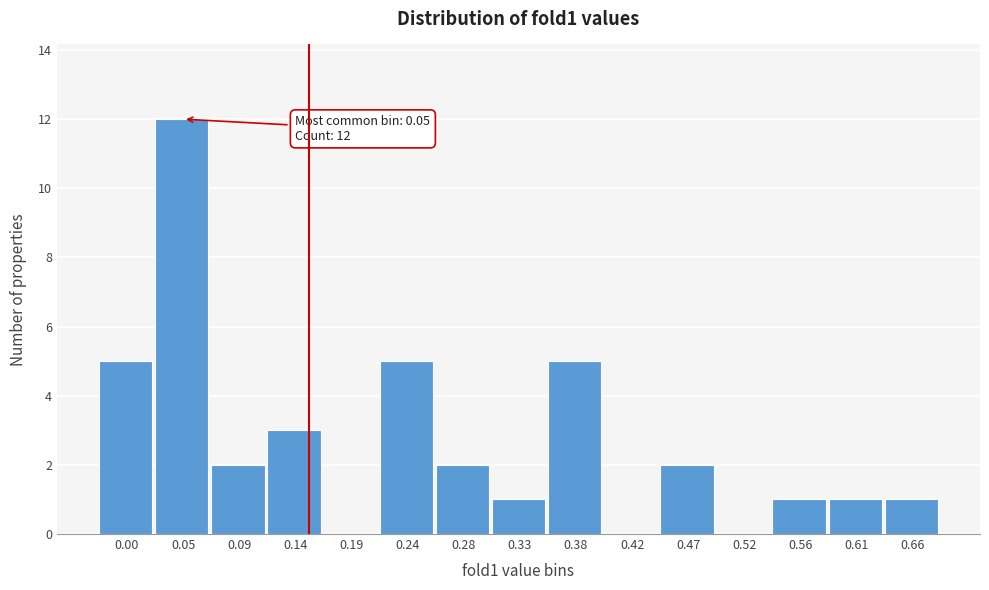

Reading right to left, transcribe all the data shown in this chart.

0.66=1	0.61=1	0.56=1	0.52=0	0.47=2	0.42=0	0.38=5	0.33=1	0.28=2	0.24=5	0.19=0	0.14=3	0.09=2	0.05=12	0.00=5